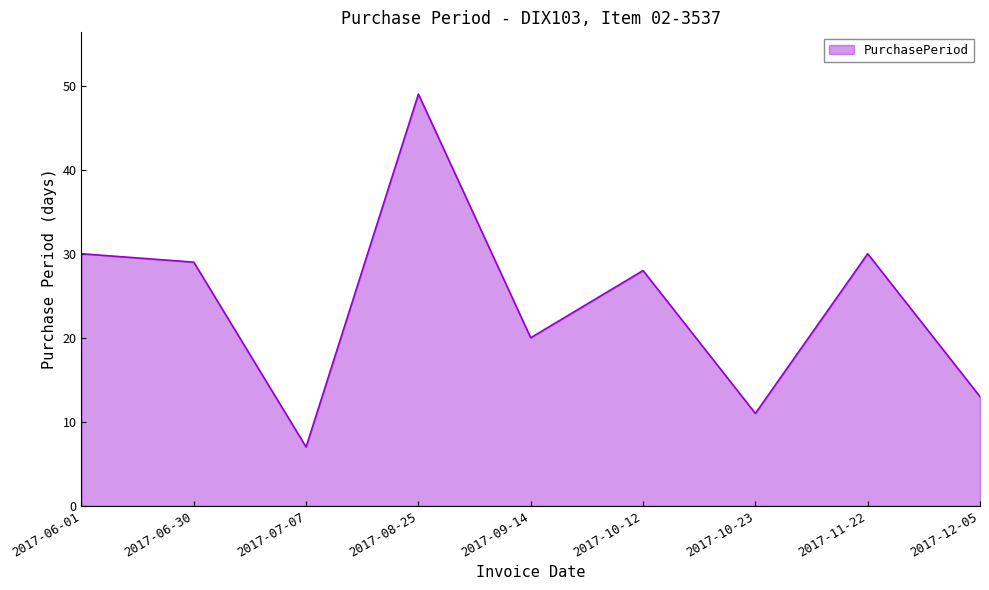

What is the greatest value displayed?

49